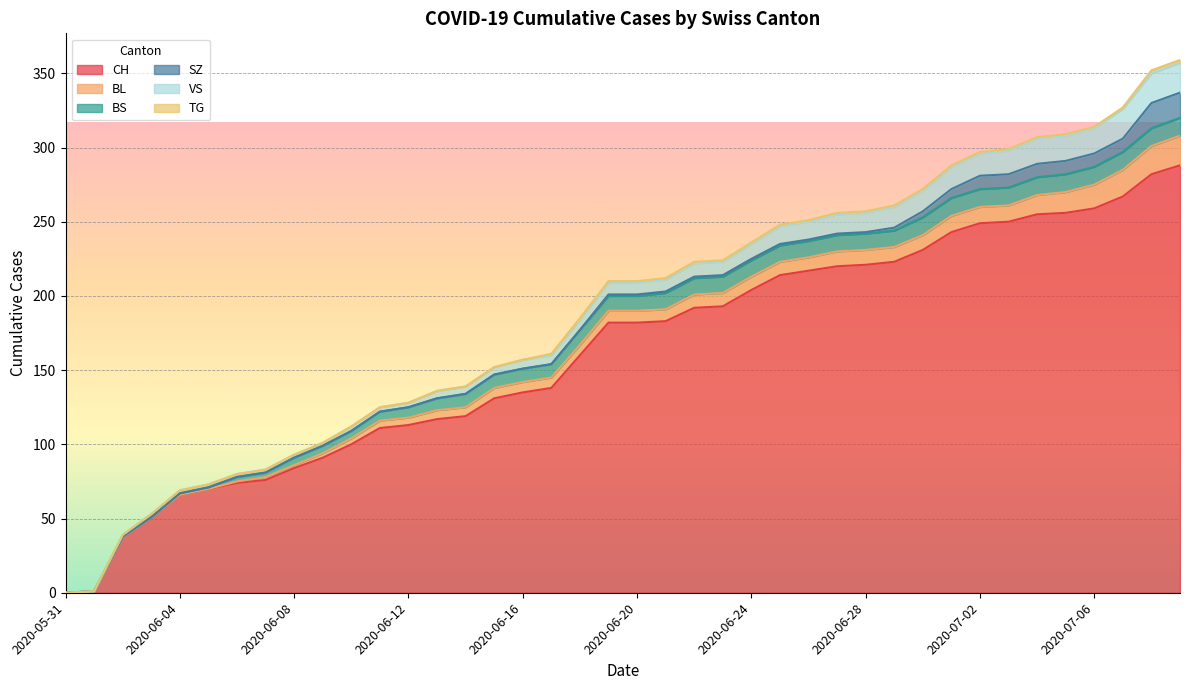

Reading left to right, transcribe all the data shown in this chart.

CH: 2020-05-31=0	2020-06-01=1	2020-06-02=38	2020-06-03=51	2020-06-04=66	2020-06-05=70	2020-06-06=74	2020-06-07=76	2020-06-08=84	2020-06-09=91	2020-06-10=100	2020-06-11=111	2020-06-12=113	2020-06-13=117	2020-06-14=119	2020-06-15=131	2020-06-16=135	2020-06-17=138	2020-06-18=160	2020-06-19=182	2020-06-20=182	2020-06-21=183	2020-06-22=192	2020-06-23=193	2020-06-24=204	2020-06-25=214	2020-06-26=217	2020-06-27=220	2020-06-28=221	2020-06-29=223	2020-06-30=231	2020-07-01=243	2020-07-02=249	2020-07-03=250	2020-07-04=255	2020-07-05=256	2020-07-06=259	2020-07-07=267	2020-07-08=282	2020-07-09=288
BL: 2020-05-31=0	2020-06-01=0	2020-06-02=0	2020-06-03=0	2020-06-04=0	2020-06-05=0	2020-06-06=1	2020-06-07=2	2020-06-08=2	2020-06-09=3	2020-06-10=4	2020-06-11=5	2020-06-12=5	2020-06-13=6	2020-06-14=6	2020-06-15=7	2020-06-16=7	2020-06-17=7	2020-06-18=7	2020-06-19=8	2020-06-20=8	2020-06-21=8	2020-06-22=9	2020-06-23=9	2020-06-24=9	2020-06-25=9	2020-06-26=9	2020-06-27=10	2020-06-28=10	2020-06-29=10	2020-06-30=10	2020-07-01=11	2020-07-02=11	2020-07-03=11	2020-07-04=13	2020-07-05=14	2020-07-06=16	2020-07-07=18	2020-07-08=19	2020-07-09=20
BS: 2020-05-31=0	2020-06-01=0	2020-06-02=0	2020-06-03=0	2020-06-04=1	2020-06-05=1	2020-06-06=3	2020-06-07=3	2020-06-08=5	2020-06-09=5	2020-06-10=5	2020-06-11=6	2020-06-12=7	2020-06-13=8	2020-06-14=9	2020-06-15=9	2020-06-16=9	2020-06-17=9	2020-06-18=10	2020-06-19=10	2020-06-20=10	2020-06-21=11	2020-06-22=11	2020-06-23=11	2020-06-24=11	2020-06-25=11	2020-06-26=11	2020-06-27=11	2020-06-28=11	2020-06-29=11	2020-06-30=12	2020-07-01=12	2020-07-02=12	2020-07-03=12	2020-07-04=12	2020-07-05=12	2020-07-06=12	2020-07-07=12	2020-07-08=12	2020-07-09=12
SZ: 2020-05-31=0	2020-06-01=0	2020-06-02=0	2020-06-03=0	2020-06-04=0	2020-06-05=0	2020-06-06=0	2020-06-07=0	2020-06-08=0	2020-06-09=0	2020-06-10=0	2020-06-11=0	2020-06-12=0	2020-06-13=0	2020-06-14=0	2020-06-15=0	2020-06-16=0	2020-06-17=0	2020-06-18=0	2020-06-19=1	2020-06-20=1	2020-06-21=1	2020-06-22=1	2020-06-23=1	2020-06-24=1	2020-06-25=1	2020-06-26=1	2020-06-27=1	2020-06-28=1	2020-06-29=2	2020-06-30=4	2020-07-01=6	2020-07-02=9	2020-07-03=9	2020-07-04=9	2020-07-05=9	2020-07-06=9	2020-07-07=9	2020-07-08=17	2020-07-09=17
VS: 2020-05-31=0	2020-06-01=0	2020-06-02=1	2020-06-03=2	2020-06-04=2	2020-06-05=2	2020-06-06=2	2020-06-07=2	2020-06-08=2	2020-06-09=2	2020-06-10=3	2020-06-11=3	2020-06-12=3	2020-06-13=5	2020-06-14=5	2020-06-15=5	2020-06-16=6	2020-06-17=6	2020-06-18=7	2020-06-19=8	2020-06-20=8	2020-06-21=8	2020-06-22=9	2020-06-23=9	2020-06-24=10	2020-06-25=12	2020-06-26=12	2020-06-27=13	2020-06-28=13	2020-06-29=14	2020-06-30=14	2020-07-01=15	2020-07-02=15	2020-07-03=16	2020-07-04=17	2020-07-05=17	2020-07-06=17	2020-07-07=20	2020-07-08=20	2020-07-09=20
TG: 2020-05-31=0	2020-06-01=0	2020-06-02=0	2020-06-03=0	2020-06-04=0	2020-06-05=0	2020-06-06=0	2020-06-07=0	2020-06-08=0	2020-06-09=0	2020-06-10=0	2020-06-11=0	2020-06-12=0	2020-06-13=0	2020-06-14=0	2020-06-15=0	2020-06-16=0	2020-06-17=1	2020-06-18=1	2020-06-19=1	2020-06-20=1	2020-06-21=1	2020-06-22=1	2020-06-23=1	2020-06-24=1	2020-06-25=1	2020-06-26=1	2020-06-27=1	2020-06-28=1	2020-06-29=1	2020-06-30=1	2020-07-01=1	2020-07-02=1	2020-07-03=1	2020-07-04=1	2020-07-05=1	2020-07-06=1	2020-07-07=1	2020-07-08=2	2020-07-09=2